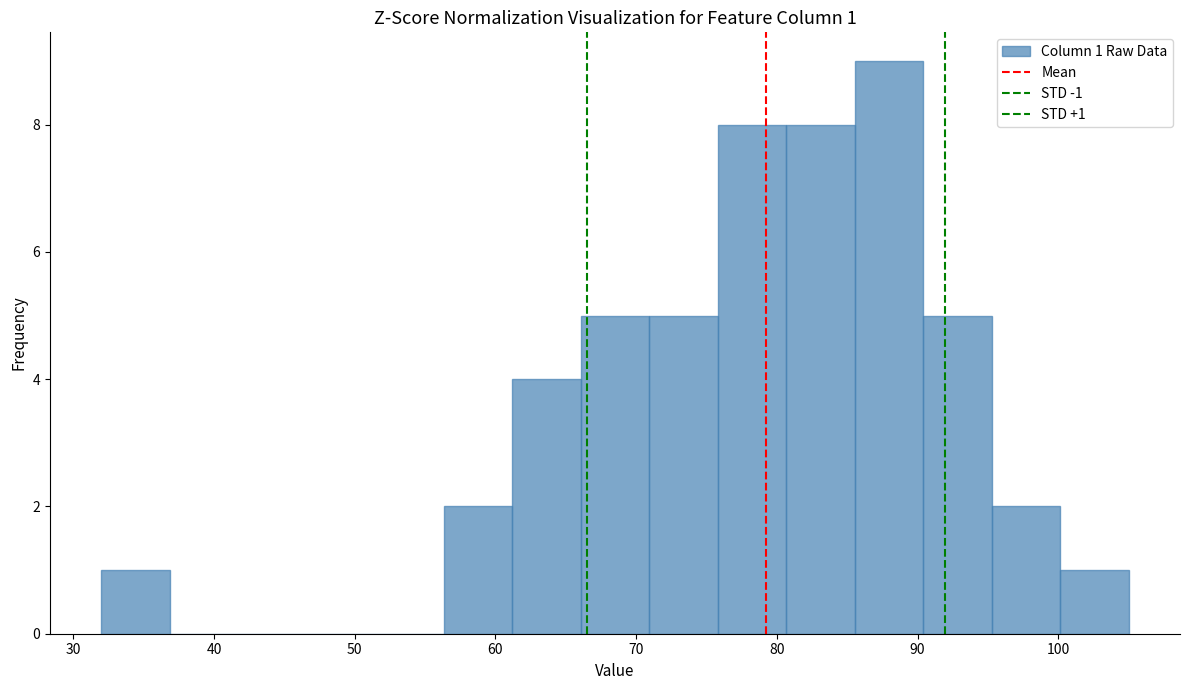

Which range on the x-axis has the tallest bar?

86 to 90